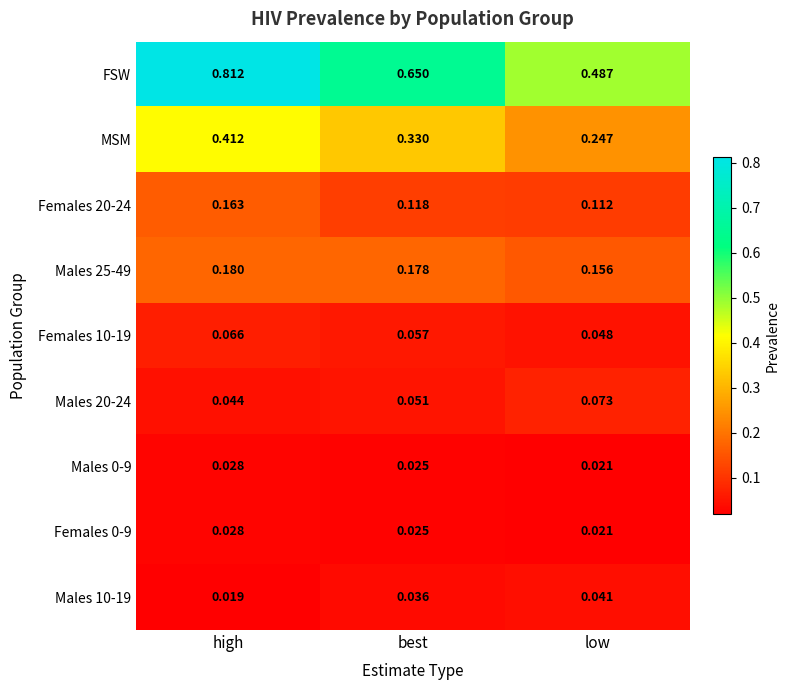

Which series has the widest spread of values?

FSW